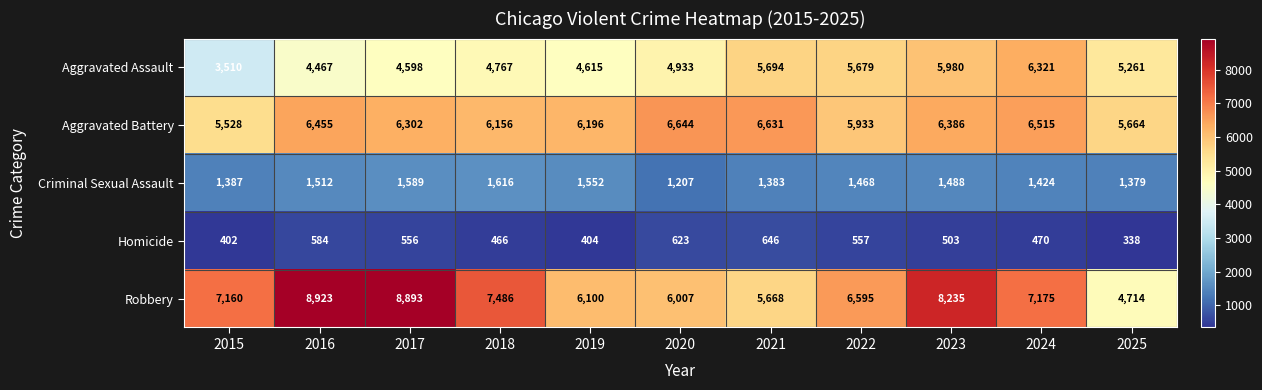

What is the total value across all series at 2024?

21905